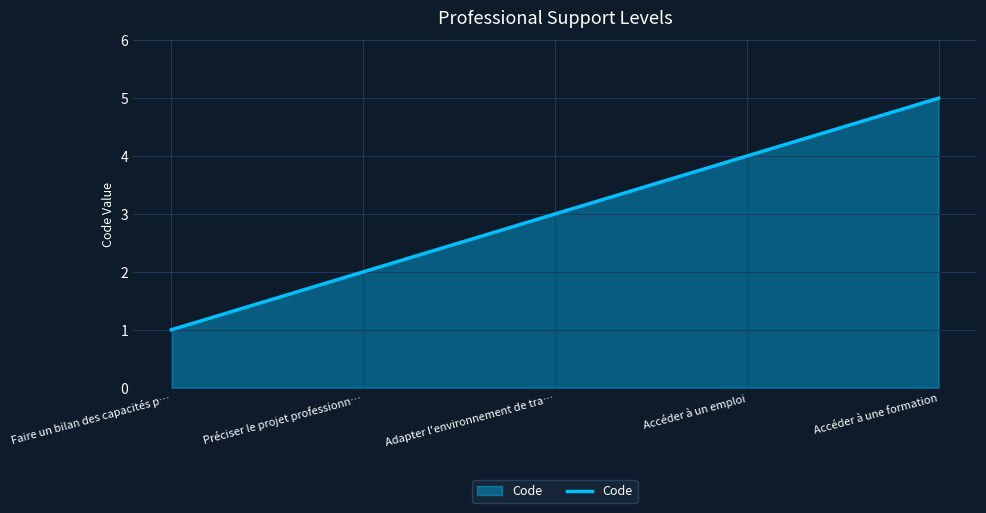

Does the chart have visible grid lines?

Yes